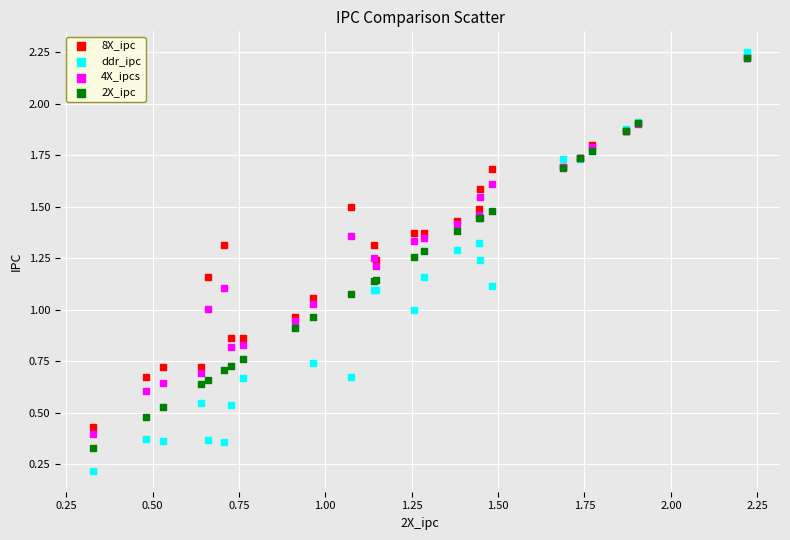

Which series has the largest Y range (max minus min)?

ddr_ipc